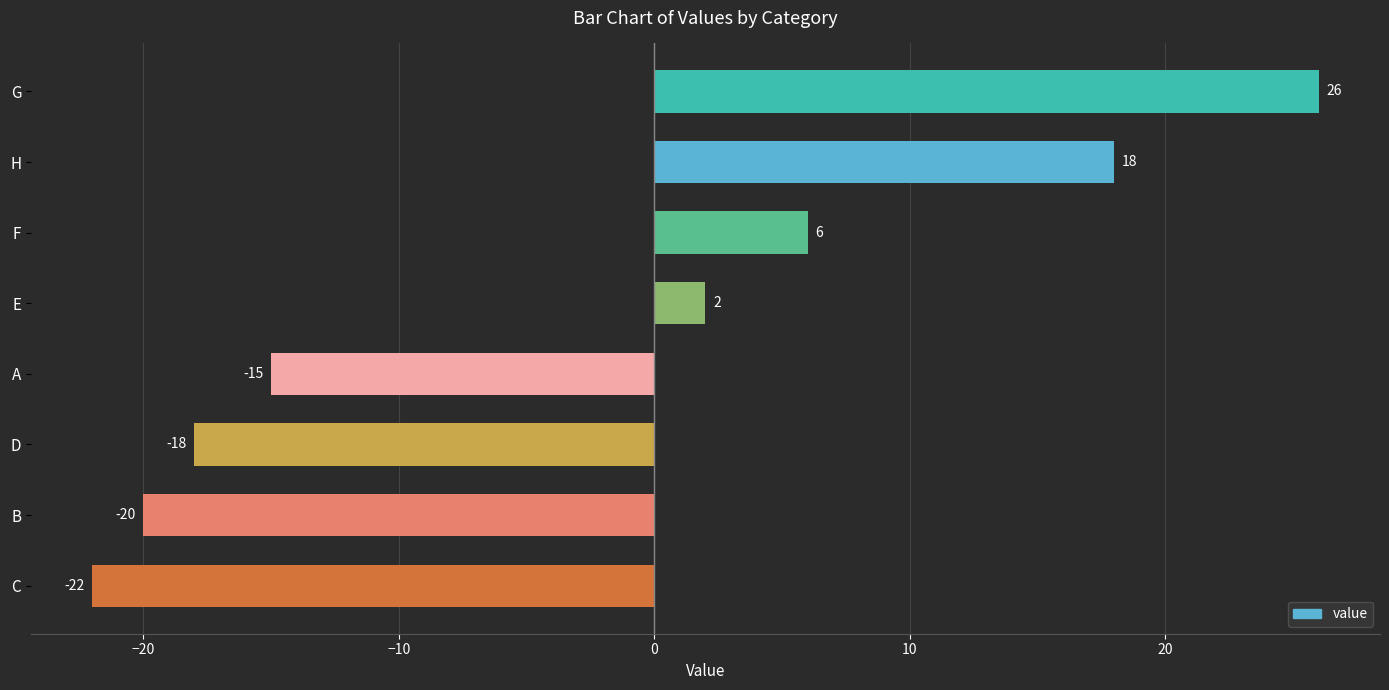

What is the smallest value displayed?

-22